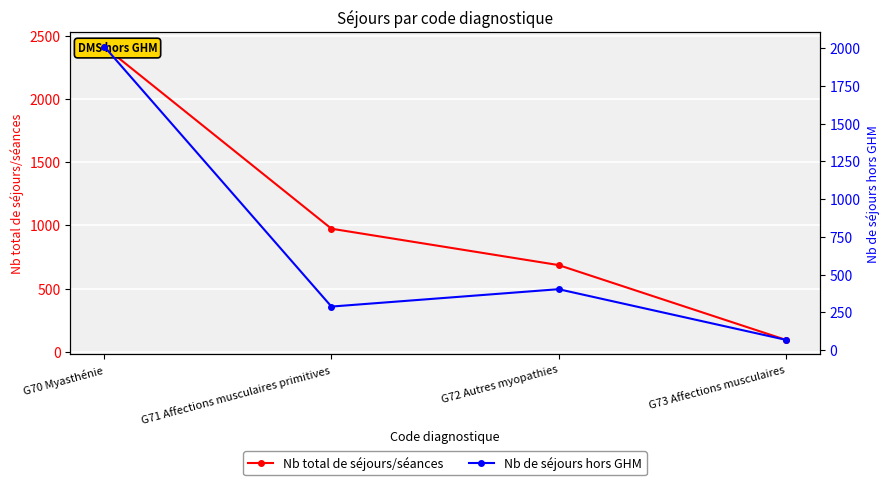

How many lines are shown in the chart?

2